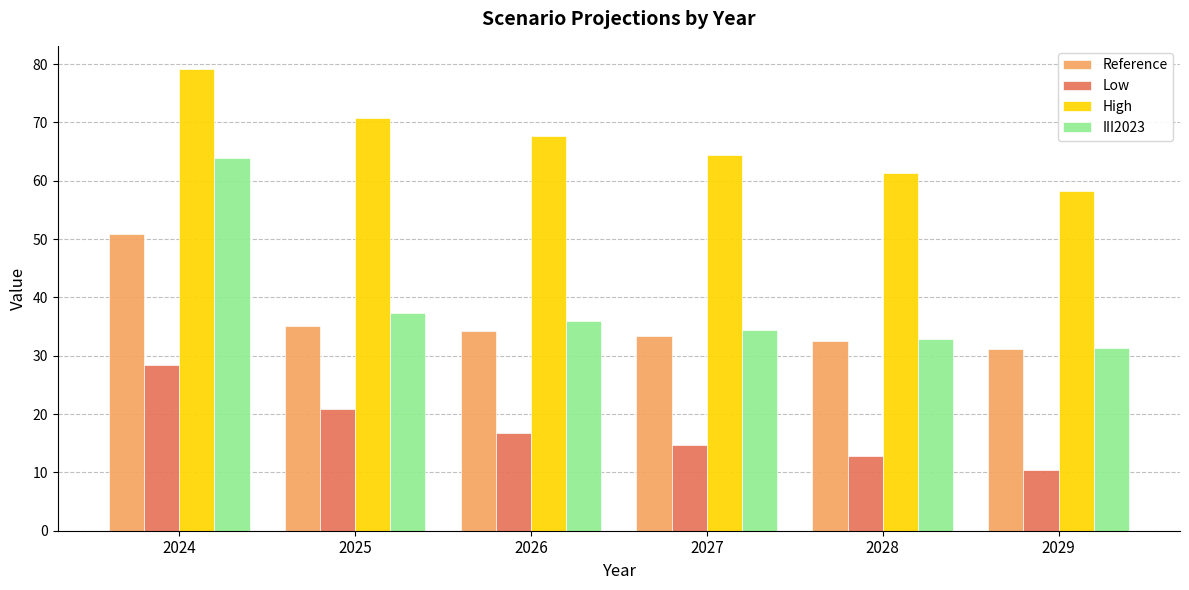

Reading left to right, list all the values displayed in this chart.

Reference: 50.8	35.1	34.2	33.4	32.5	31.2
Low: 28.5	20.8	16.8	14.8	12.8	10.4
High: 79.2	70.7	67.6	64.5	61.4	58.2
III2023: 63.9	37.4	35.9	34.4	32.9	31.4